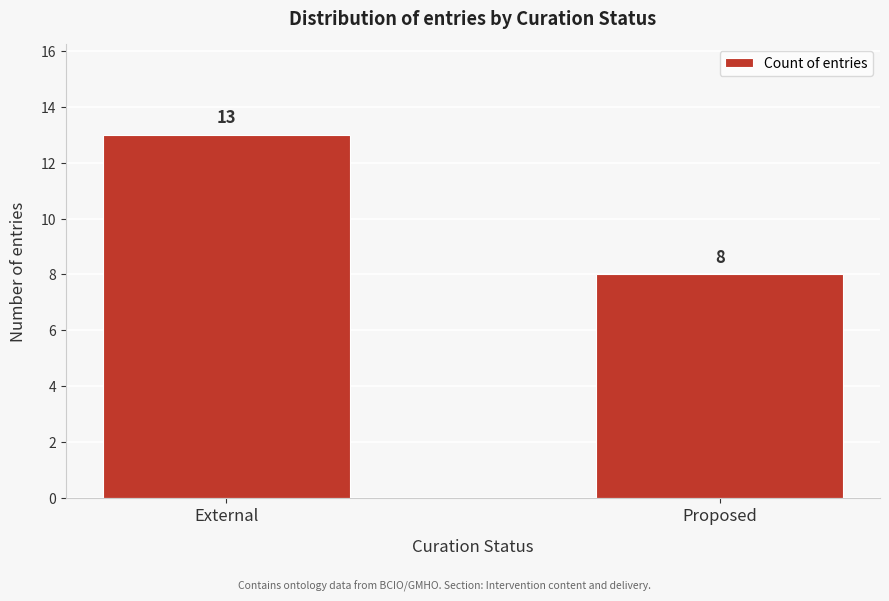

Reading left to right, what are all the values shown in this chart?

13	8